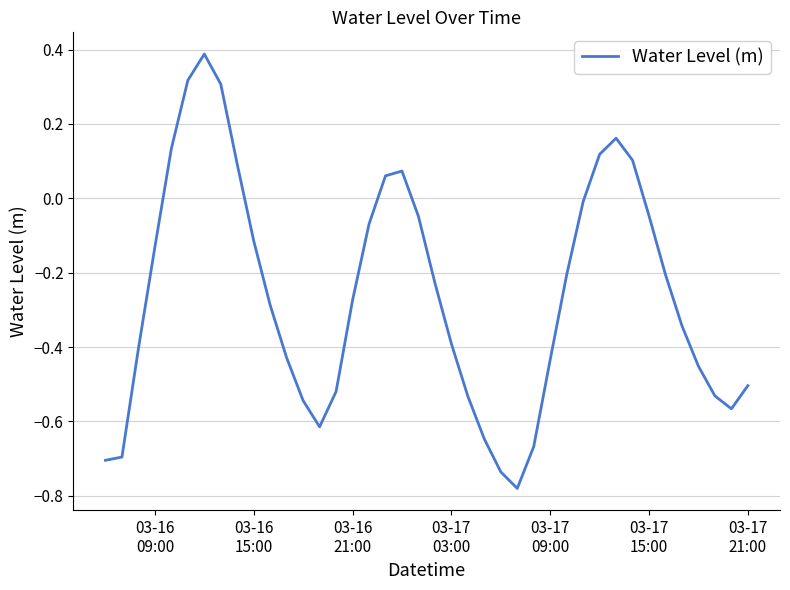

Does the chart display data point markers on the line(s)?

No